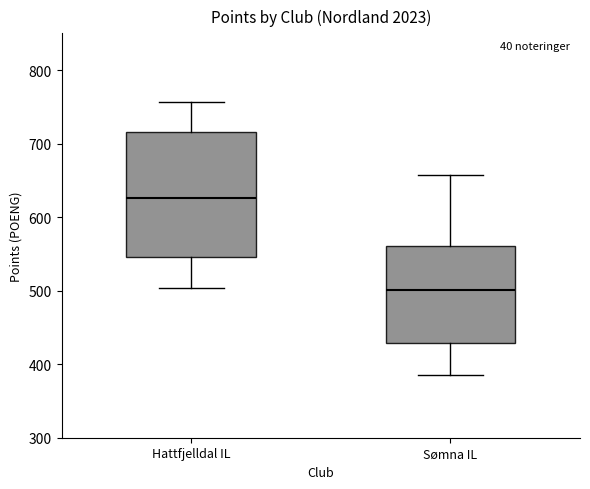

Reading left to right, transcribe this box plot: for each box, give where its median line is, the range the box spans, and where its two whiskers end, as read against the y-axis. The values are not printed on the chart, so give them approximately, as read against the axis.

Hattfjelldal IL: median 630, box 550 to 720, whiskers 500 to 760
Sømna IL: median 500, box 430 to 560, whiskers 390 to 660